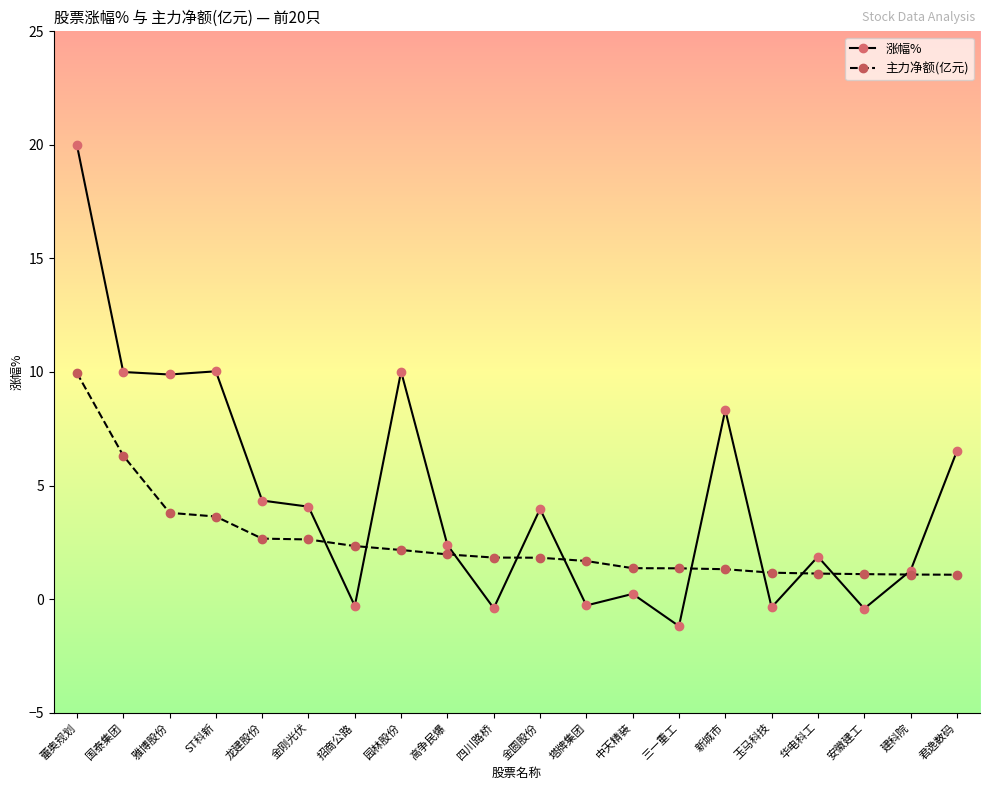

What is the sum of all 涨幅% values?

89.9